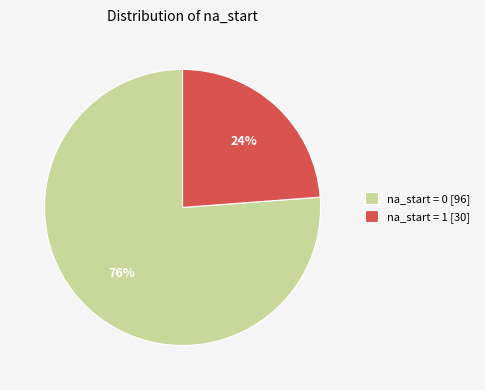

Is na_start = 1 the majority of the pie?

No